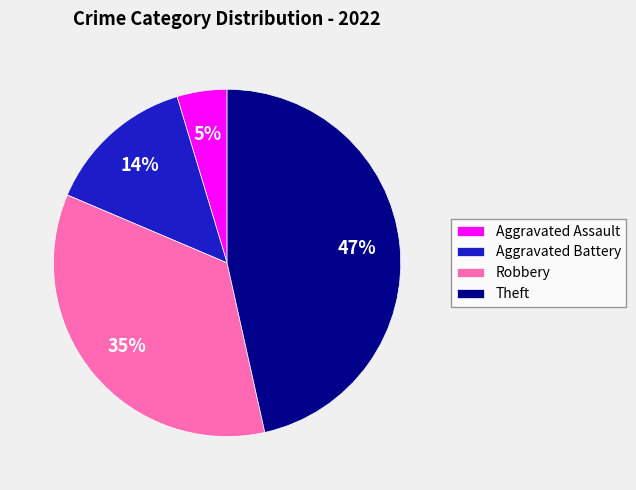

Which category has the biggest portion of the pie?

Theft